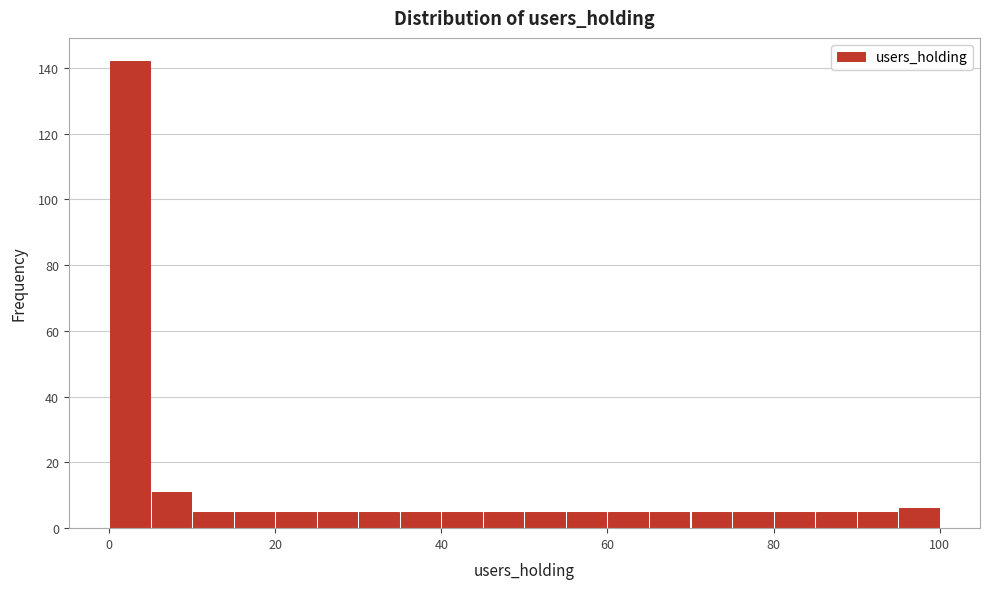

Read against the x-axis, roughly where is the centre of the tallest bar?

2